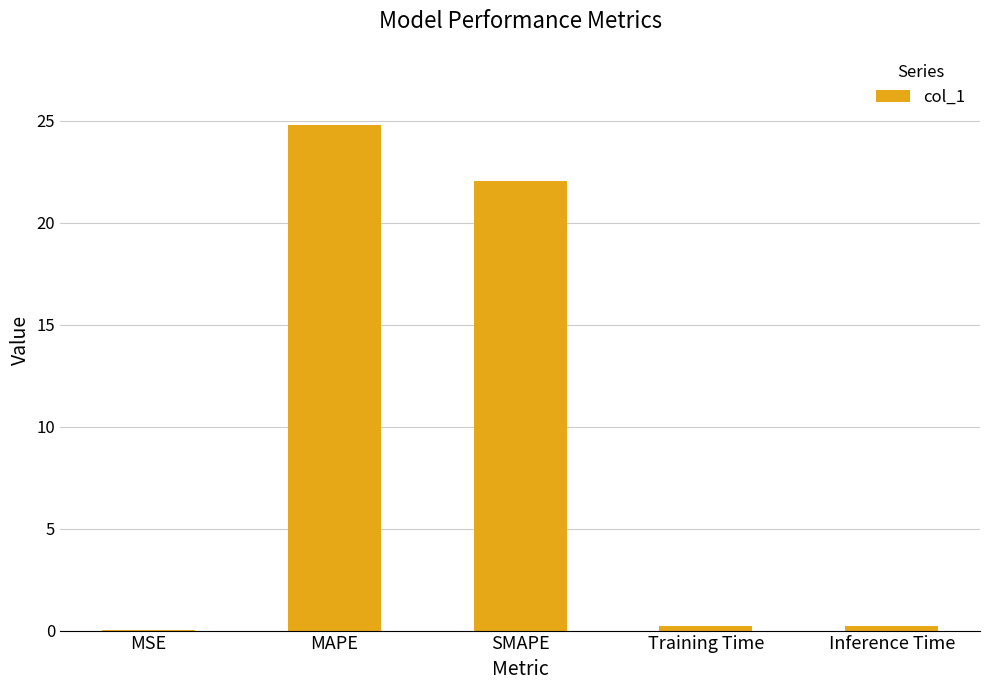

Which label corresponds to the largest value in the chart?

MAPE